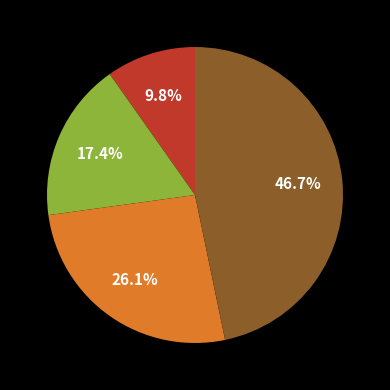

Is there any slice that represents more than half of the pie?

No